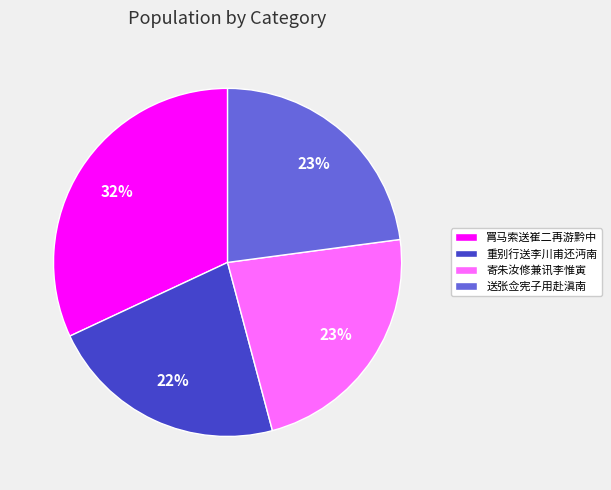

The 送张佥宪子用赴滇南 slice represents 31% of the pie. True or false?

False